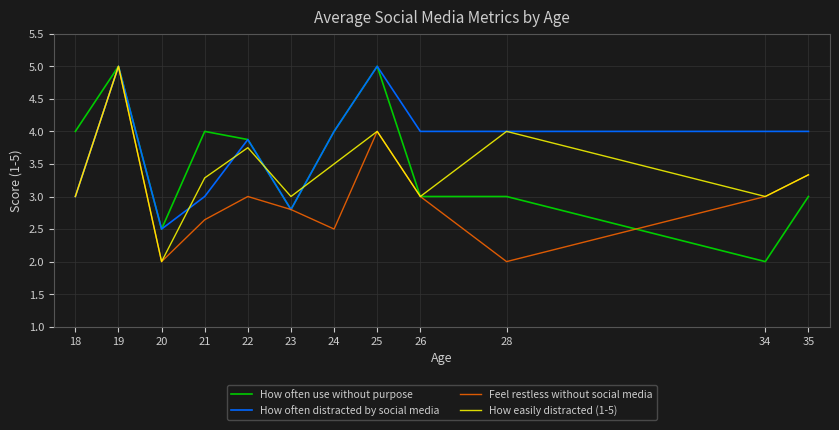

What is the maximum value for How often use without purpose?

5.0